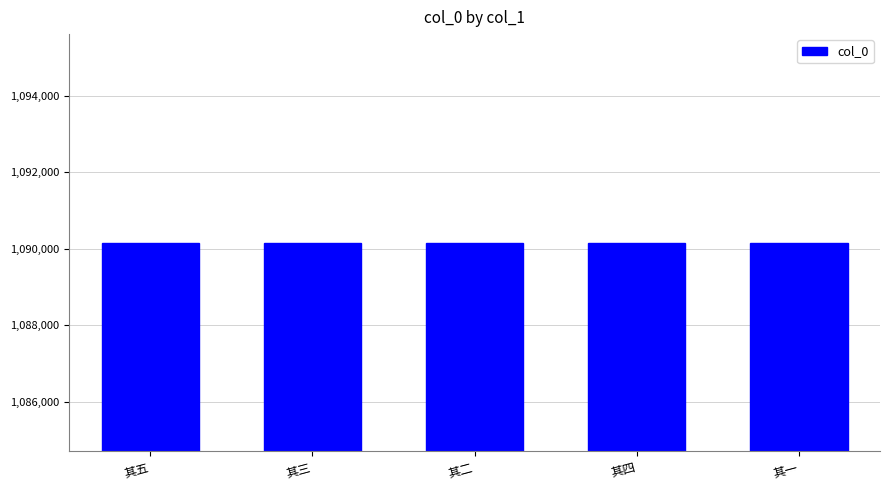

What is the sum of all values?

5450820